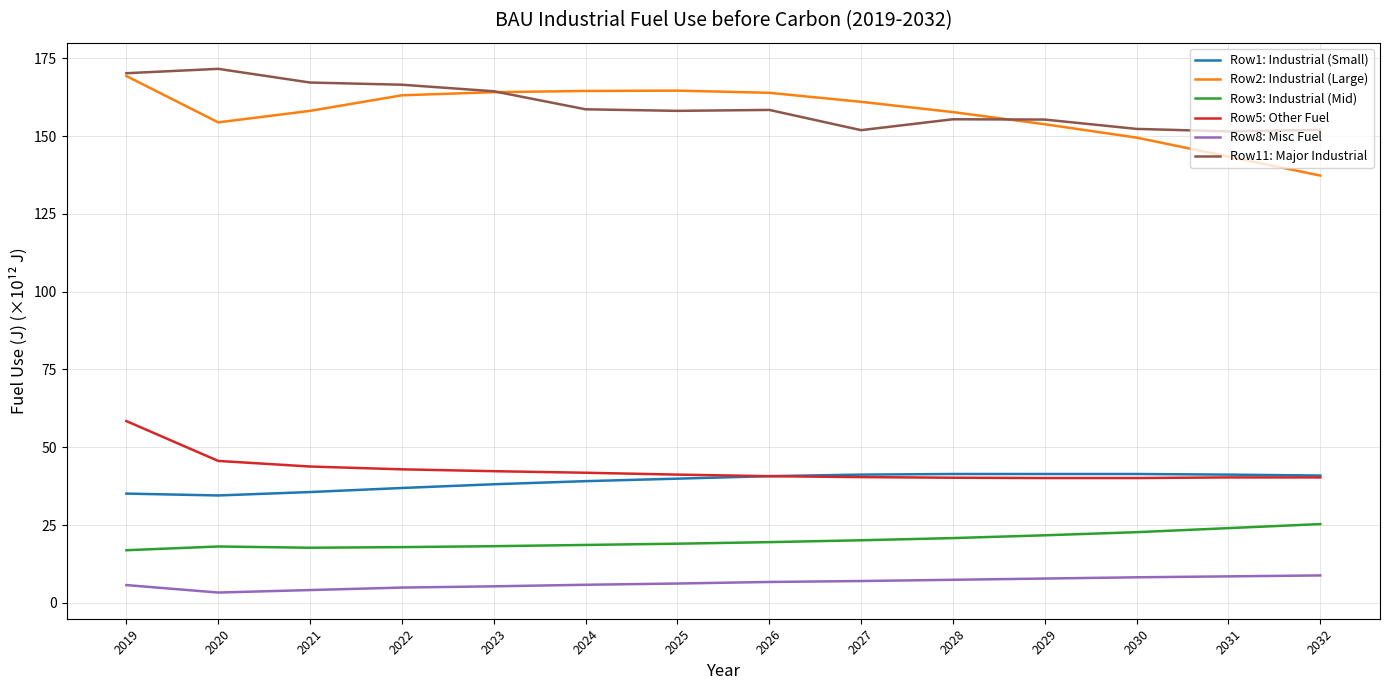

What is the spread (max minus min) of values at 2026?

157.2